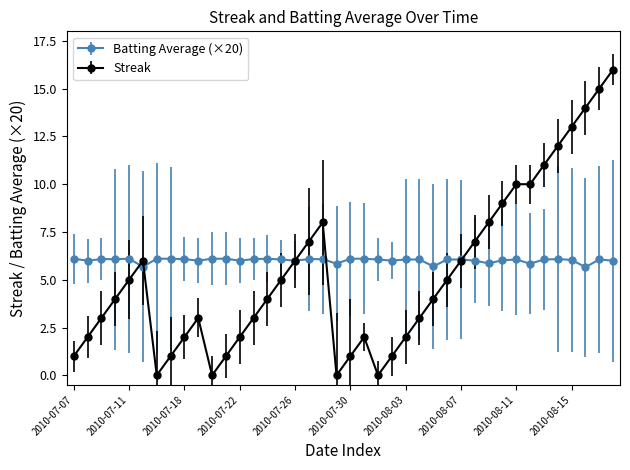

True or false: Streak has more than 1 interior local peaks.

True